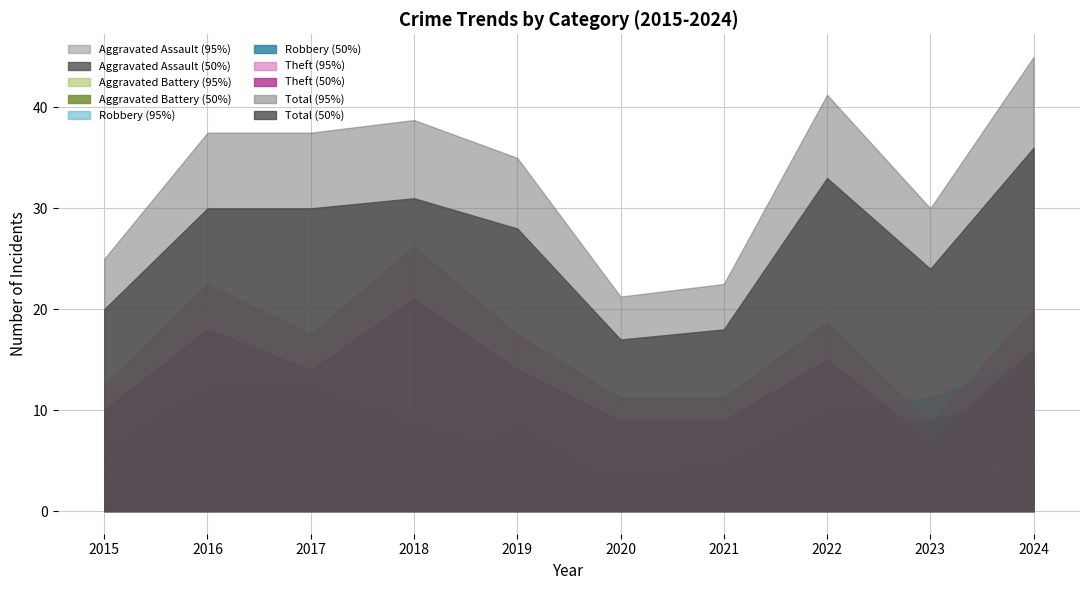

Rank the series at 2021 from lowest to highest value.

Aggravated Battery, Aggravated Assault, Robbery, Theft, Total